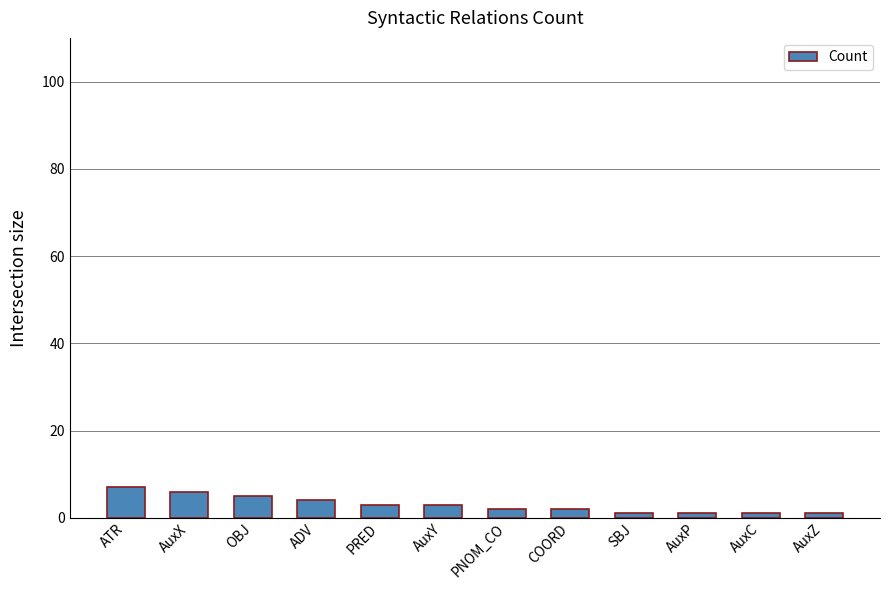

Where is the data nearest to the value 4?

ADV